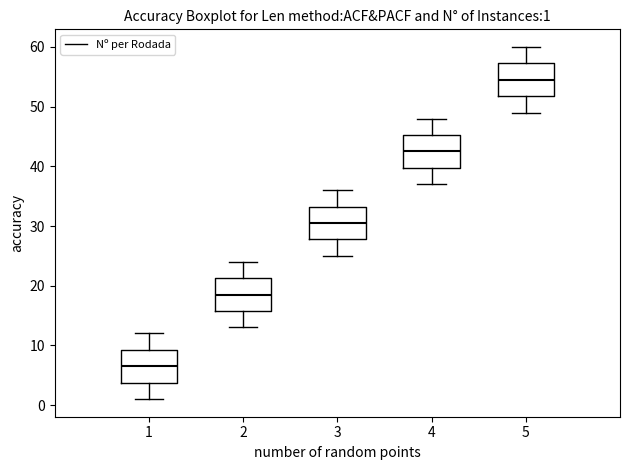

Which box's median line is the lowest?

1